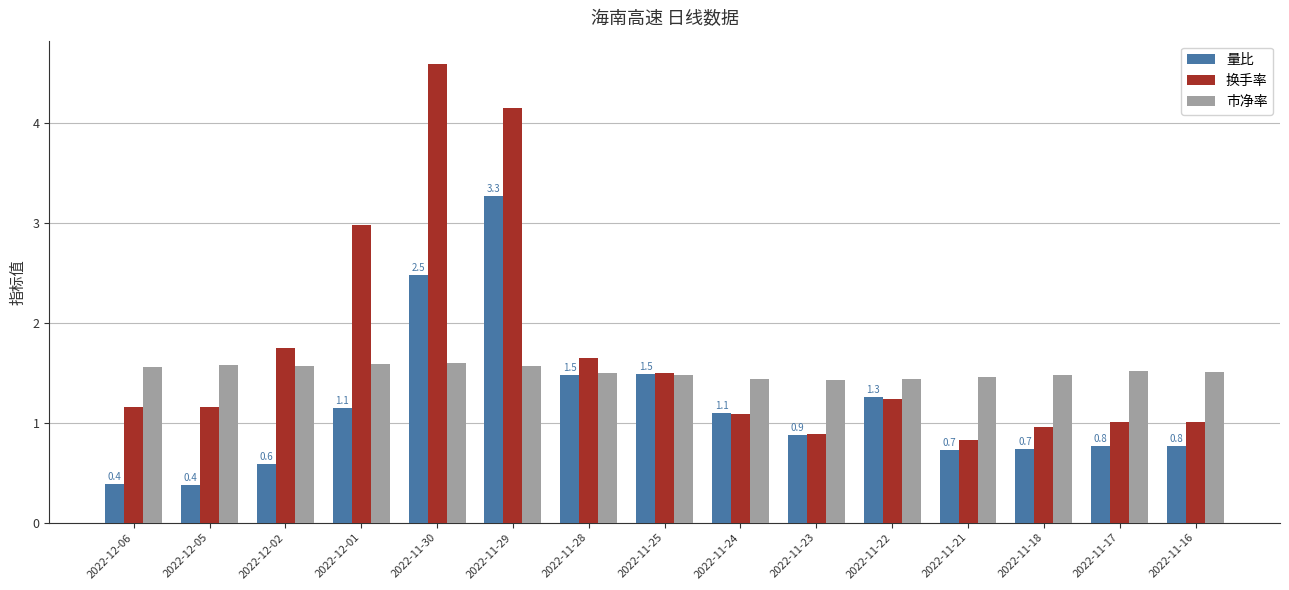

Are the bars horizontal?

No